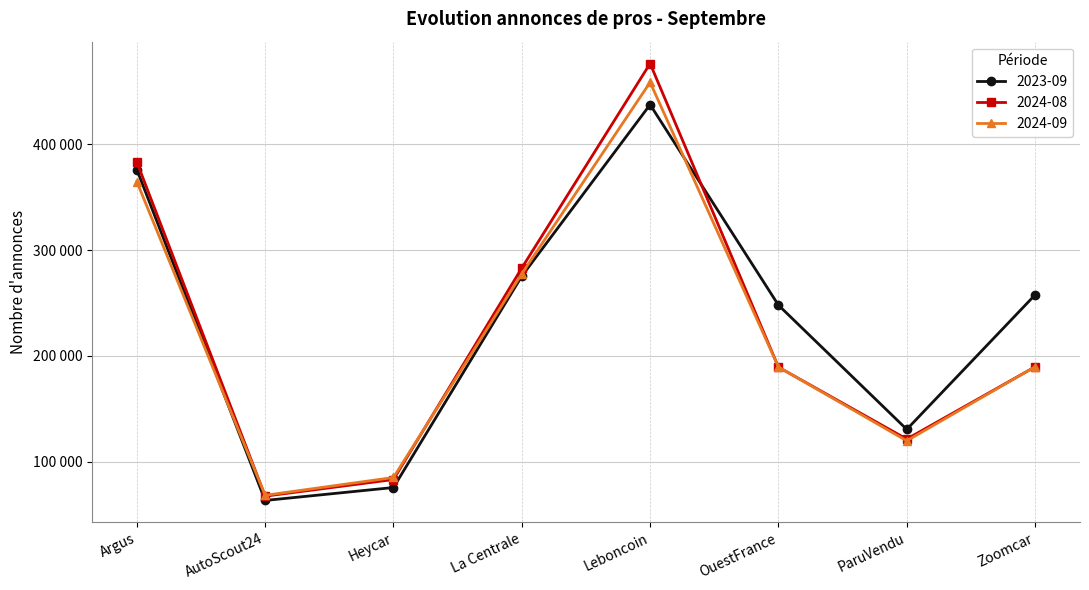

What are all the series names shown in the legend?

2023-09, 2024-08, 2024-09